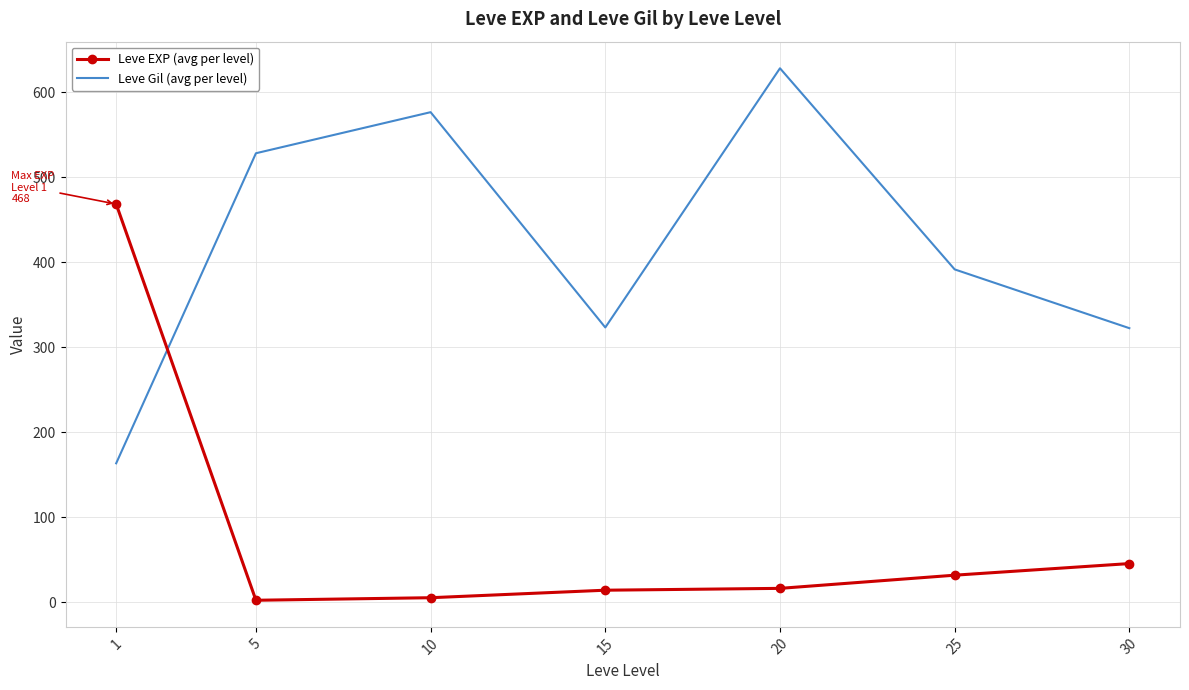

Which series changed the most between 1 and 20?

Leve Gil (avg per level)